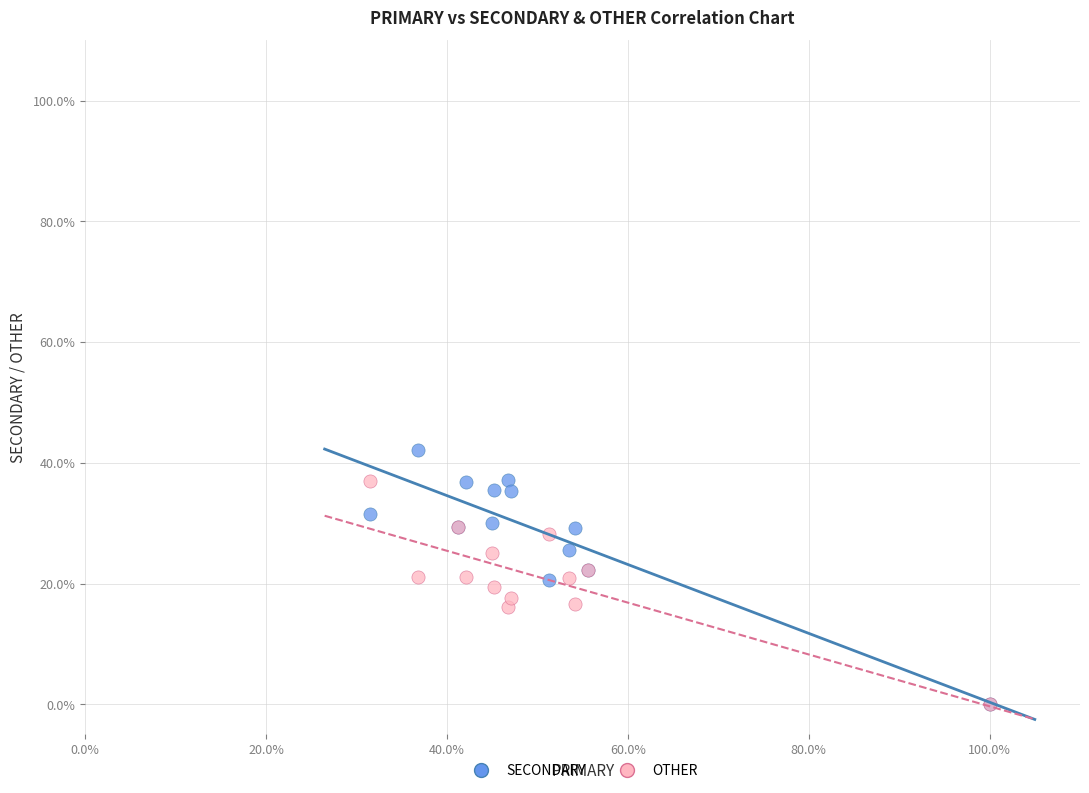

What are all the series names shown in the legend?

SECONDARY, OTHER